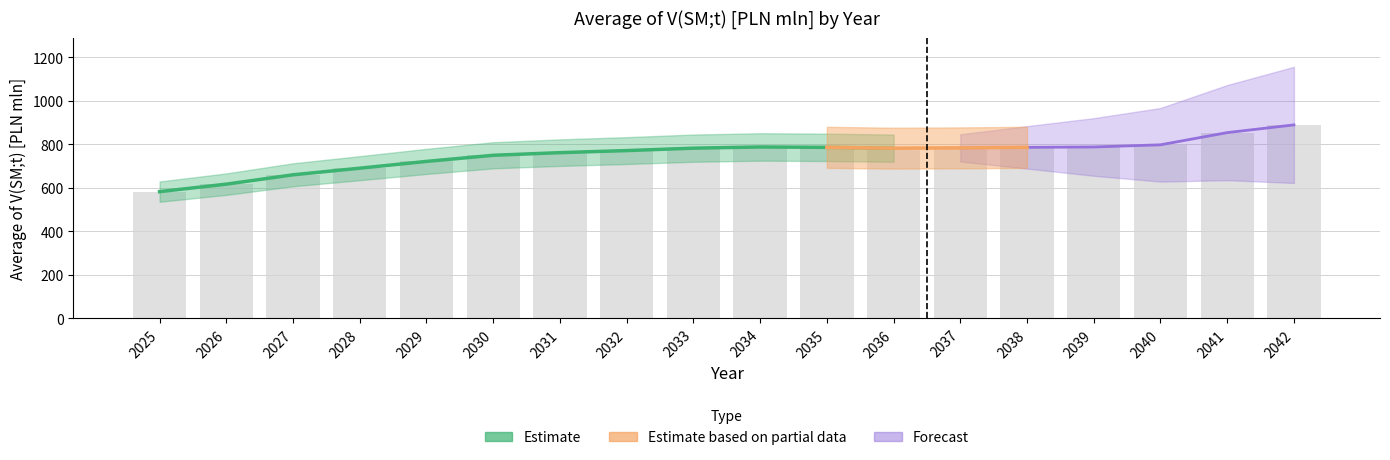

Reading left to right, list all the values displayed in this chart.

583.0	617.4	660.4	690.8	722.0	750.1	762.2	771.7	782.9	788.4	786.6	782.8	784.2	786.6	788.4	798.3	854.4	889.9